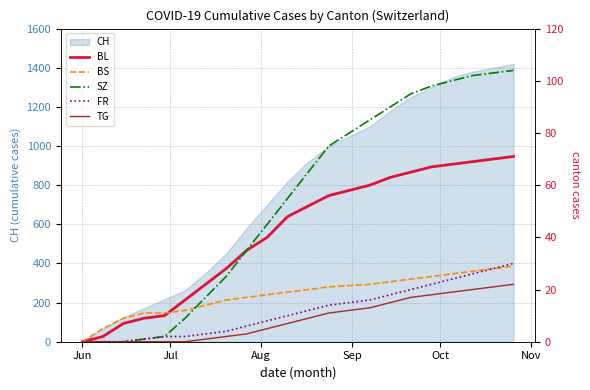

Is the value of BL at Nov greater than the value of BS at 7?

No